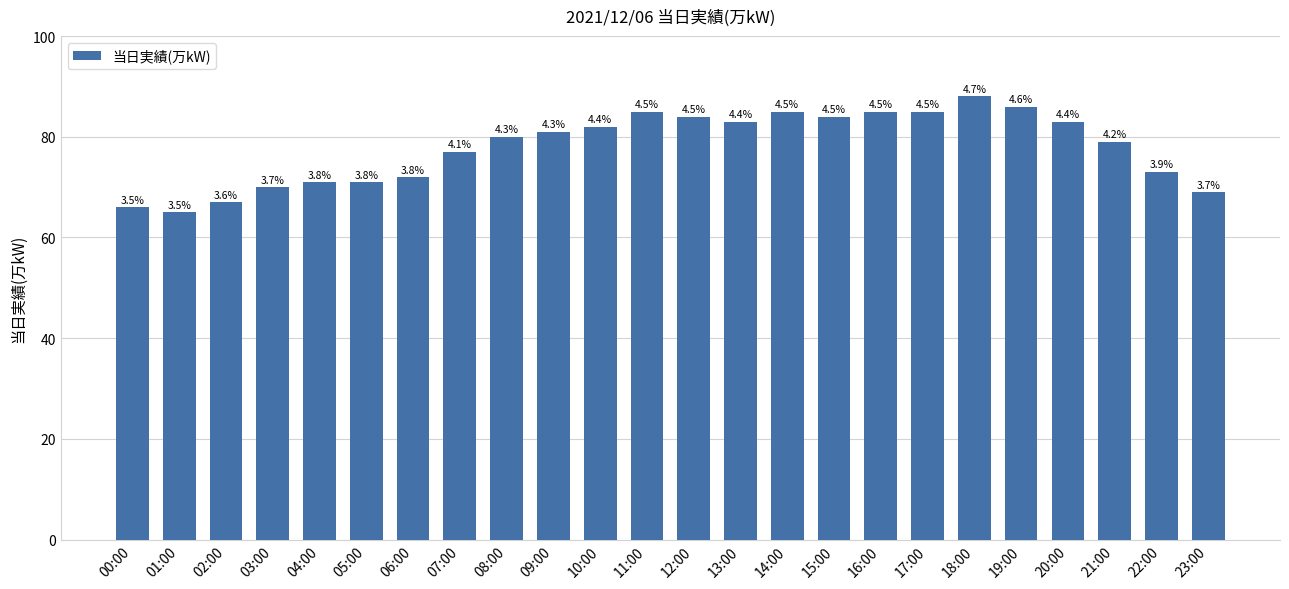

Reading right to left, extract all data points from this chart.

23:00=69	22:00=73	21:00=79	20:00=83	19:00=86	18:00=88	17:00=85	16:00=85	15:00=84	14:00=85	13:00=83	12:00=84	11:00=85	10:00=82	09:00=81	08:00=80	07:00=77	06:00=72	05:00=71	04:00=71	03:00=70	02:00=67	01:00=65	00:00=66